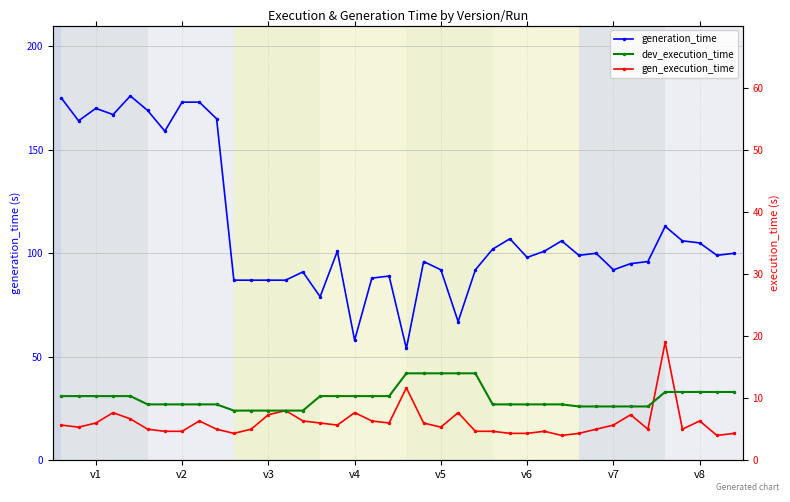

Is this an area chart (filled region under the line)?

No